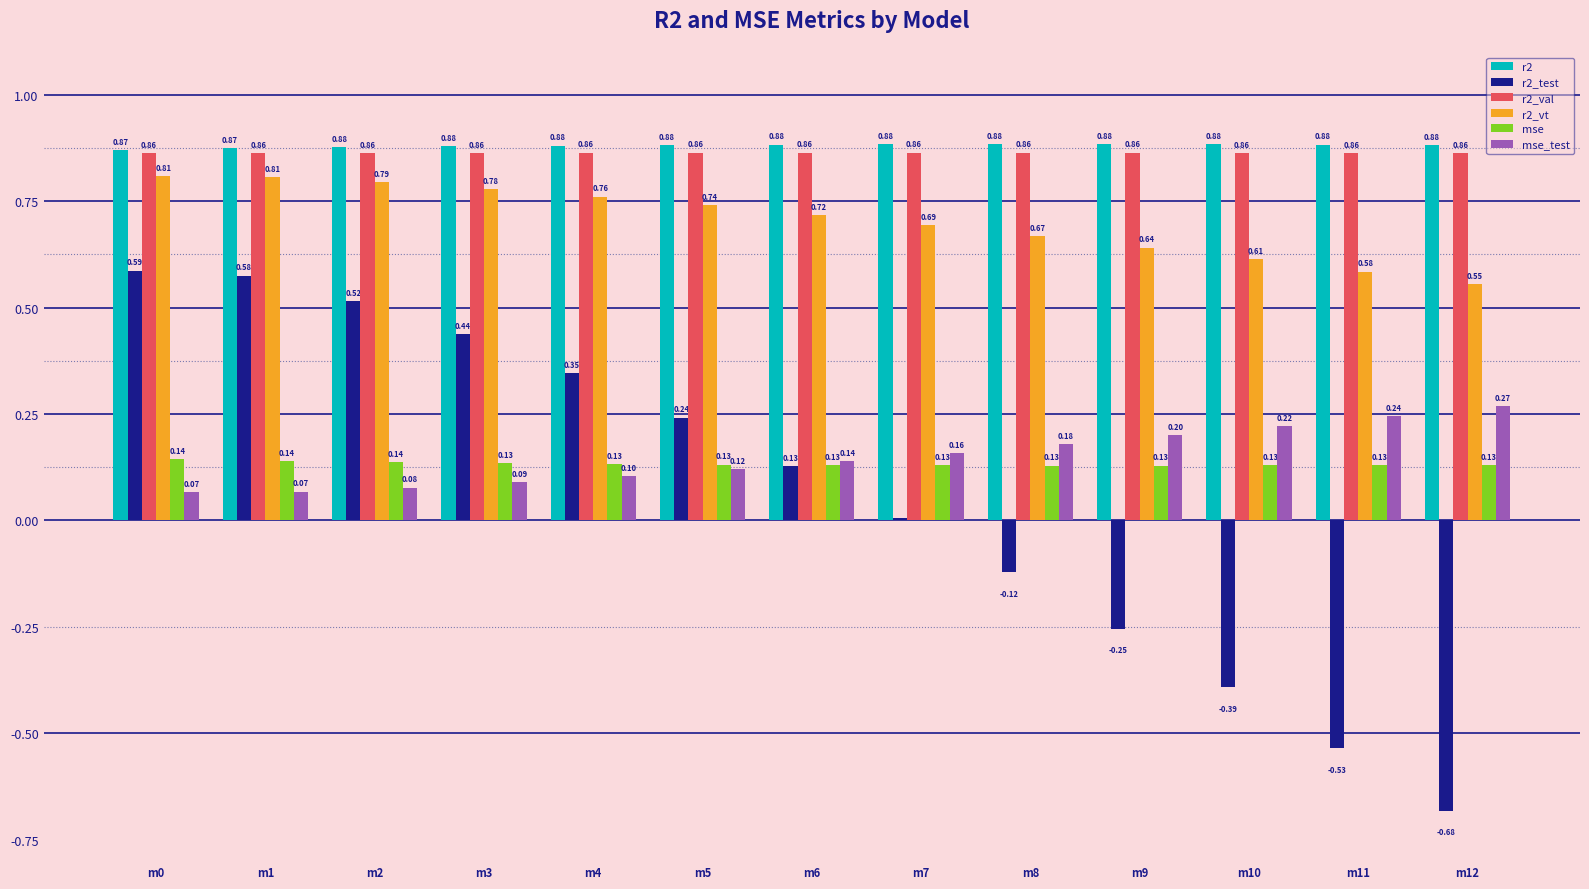

Which series changed the most between m2 and m10?

r2_test